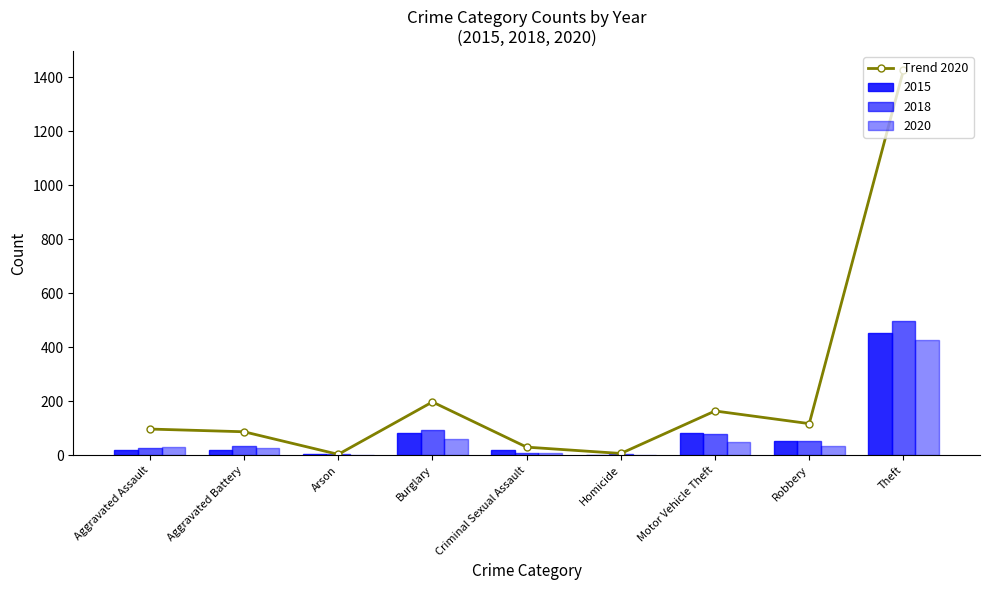

Between Aggravated Assault and Burglary, which is larger?

Burglary